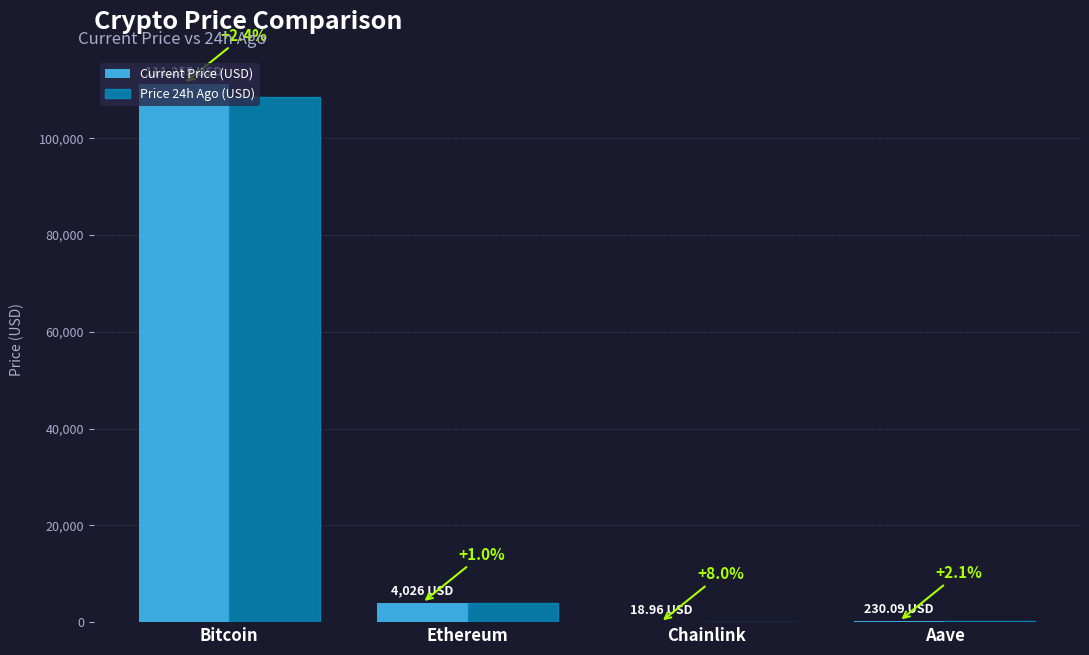

What are all the series names shown in the legend?

Current Price (USD), Price 24h Ago (USD)